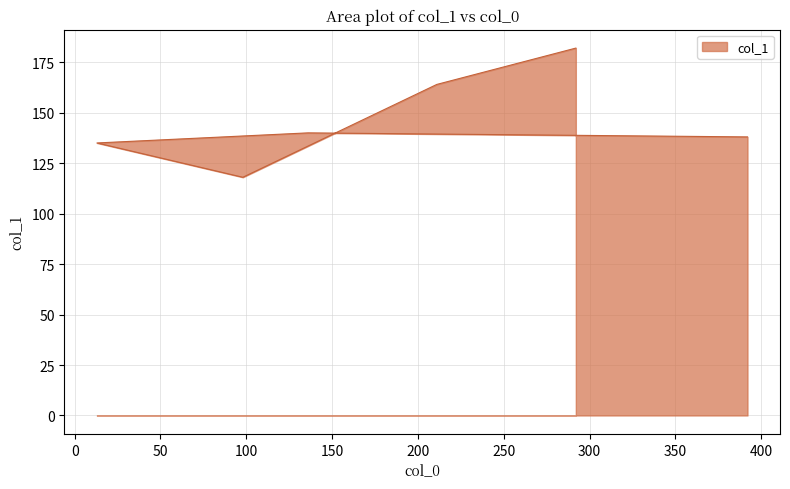

How many distinct data groups are displayed?

1